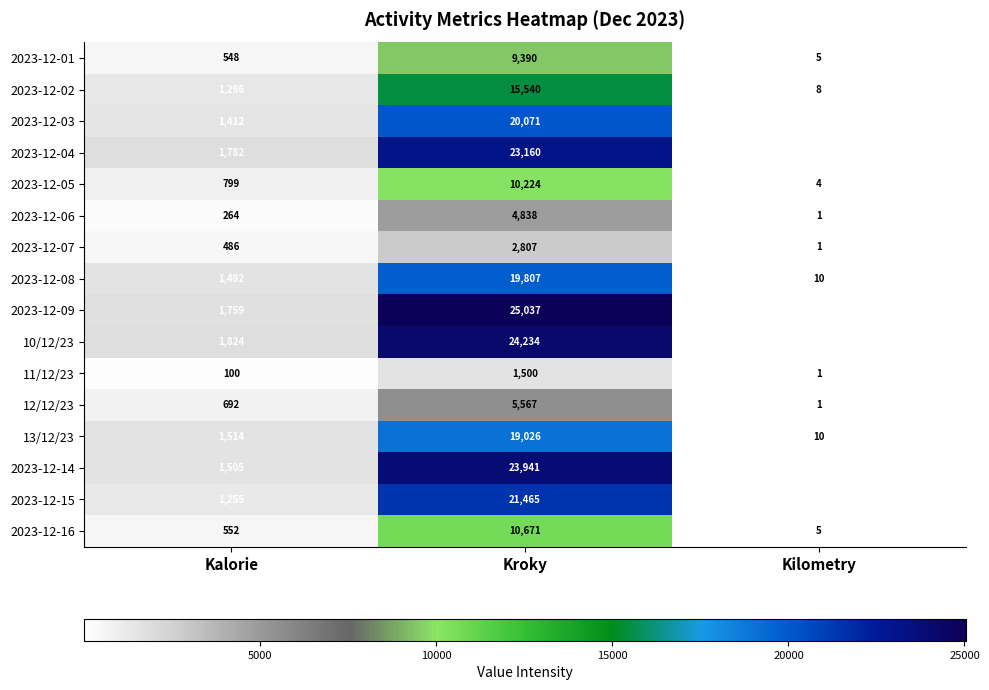

List the labels in order of 13/12/23 value, smallest first.

Kilometry, Kalorie, Kroky